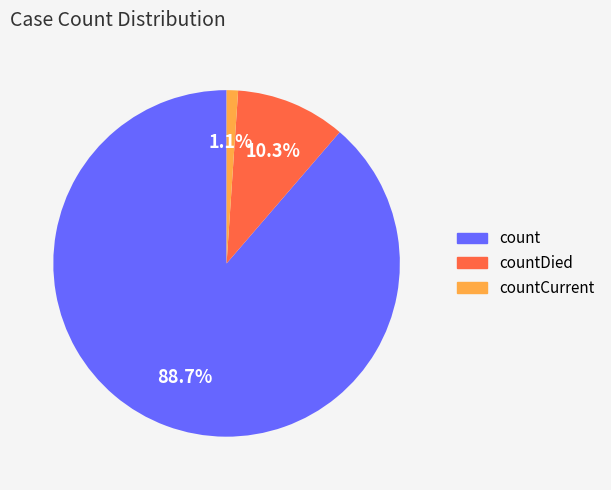

Does any single category account for the majority?

Yes